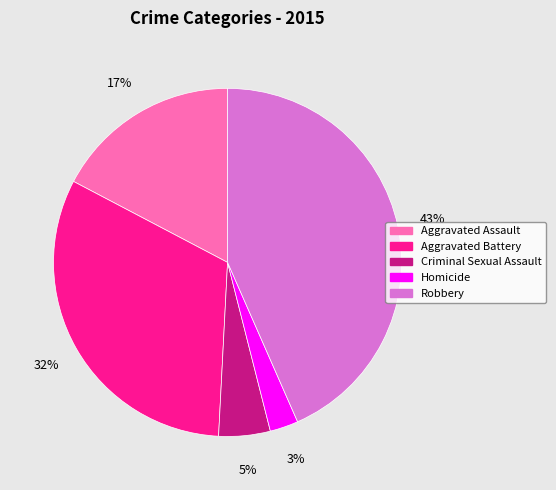

Does Robbery account for over 50% of the chart?

No